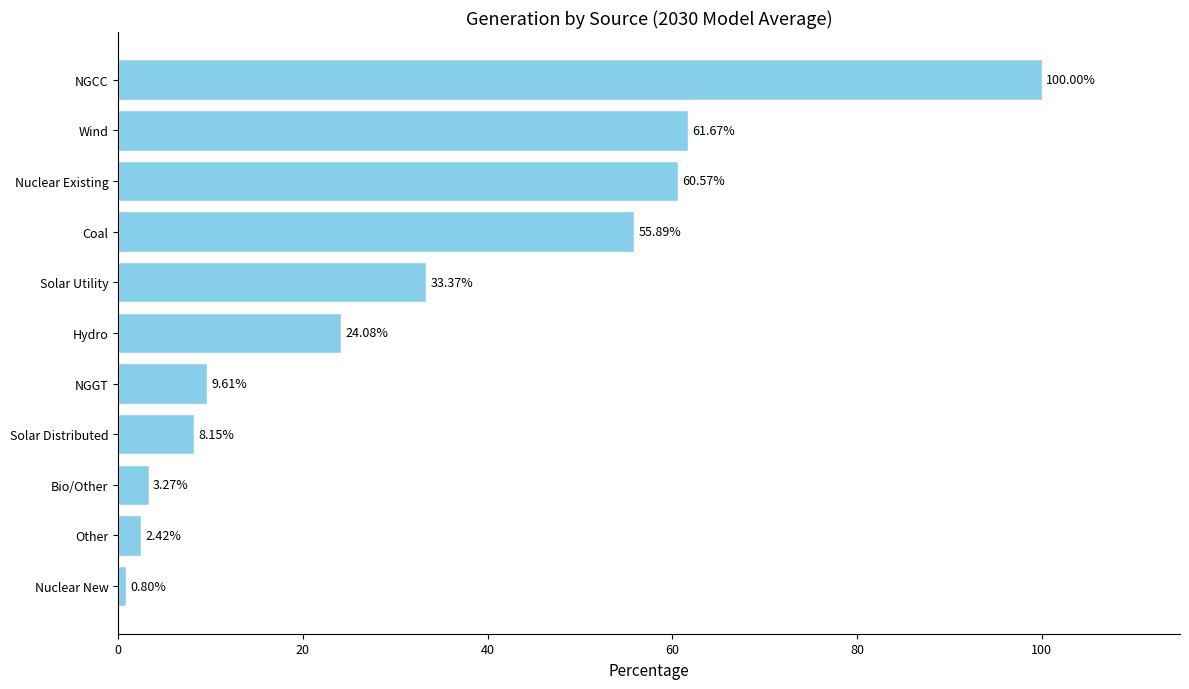

What is the label of the 7th bar from the top?

NGGT